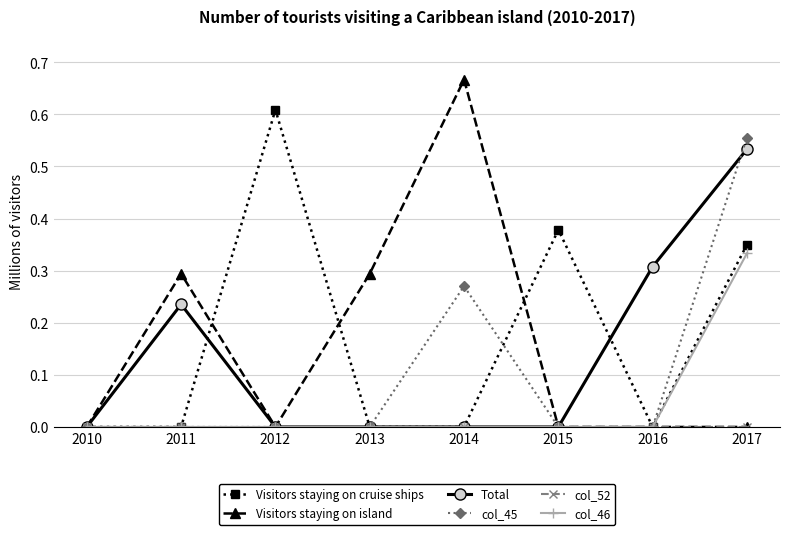

True or false: Total has more than 2 interior local peaks.

False